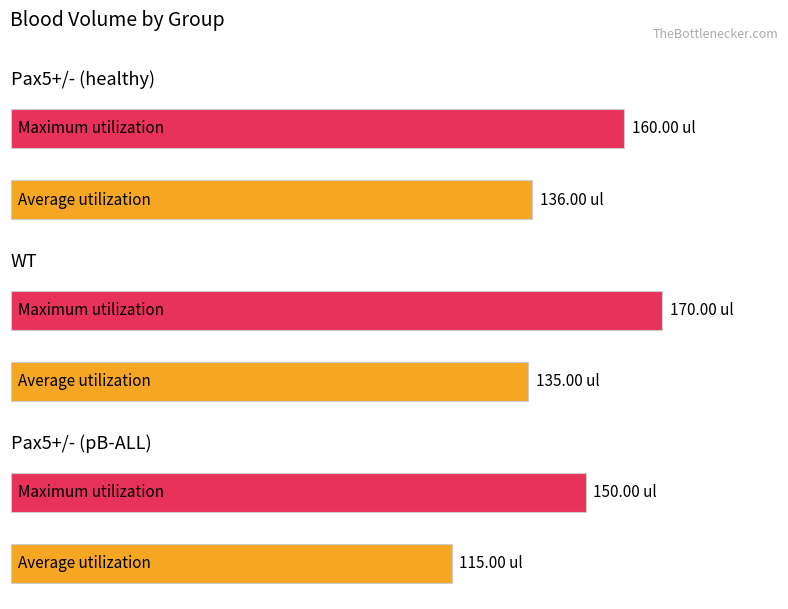

What are all the series names shown in the legend?

Average utilization, Maximum utilization